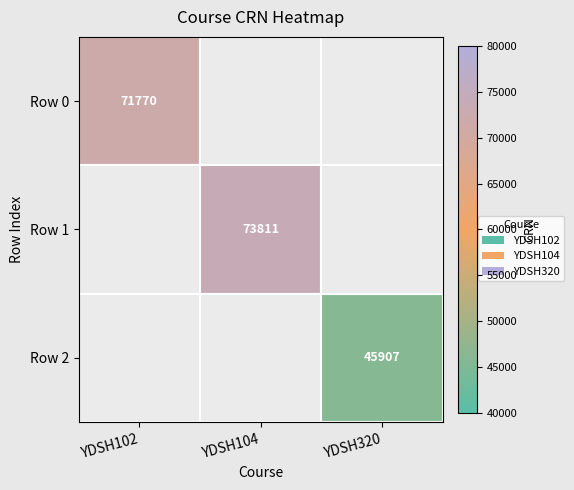

Between YDSH102 and YDSH320, which is larger?

YDSH102